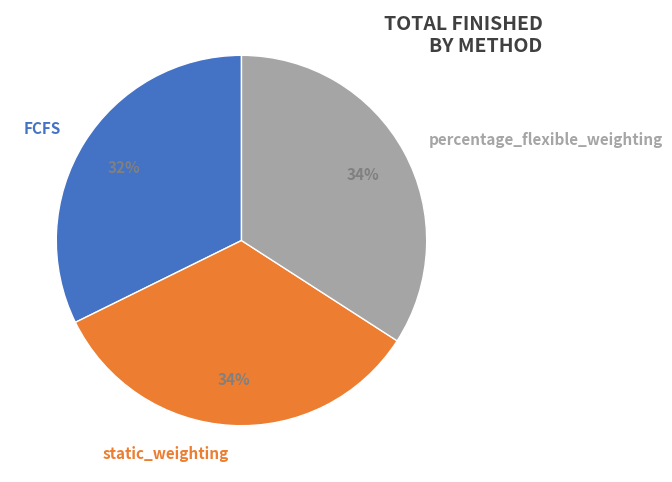

What is the ratio of the value at percentage_flexible_weighting to the value at FCFS?

1.1